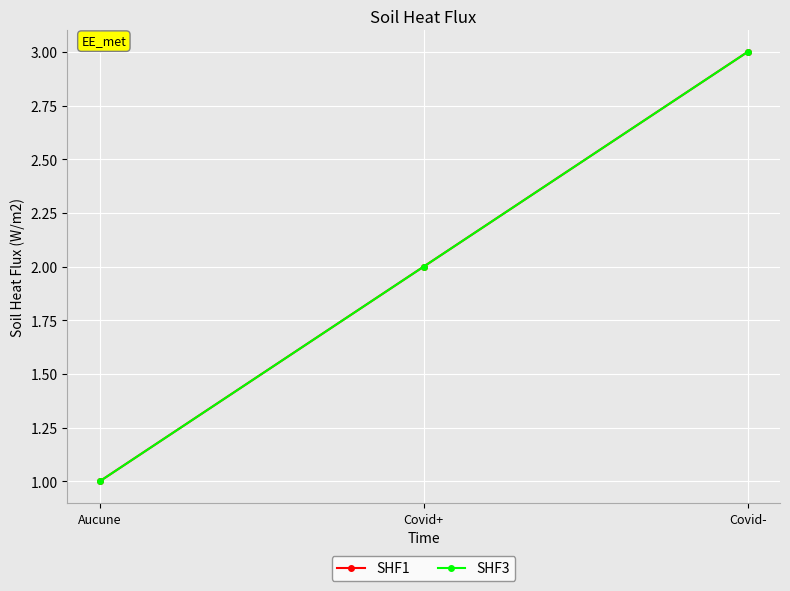

At which category is the sum across all series the highest?

Covid-